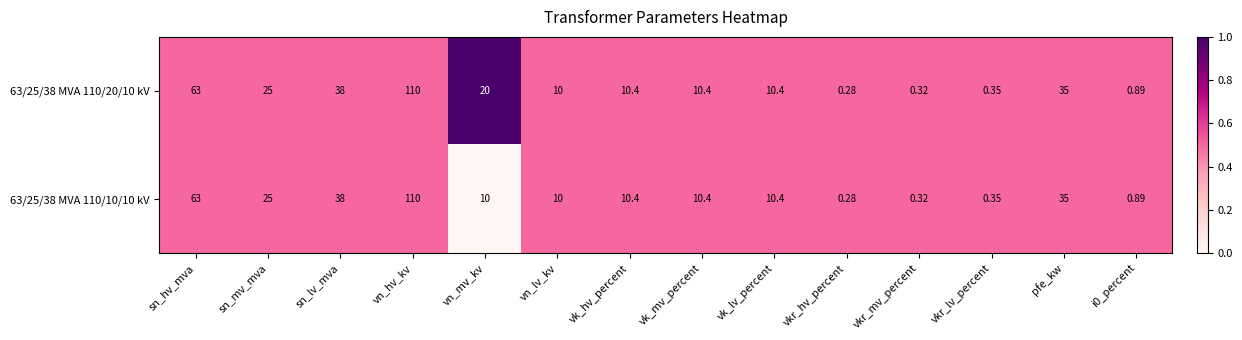

Is the value of 63/25/38 MVA 110/10/10 kV at vn_hv_kv greater than the value of 63/25/38 MVA 110/20/10 kV at pfe_kw?

Yes